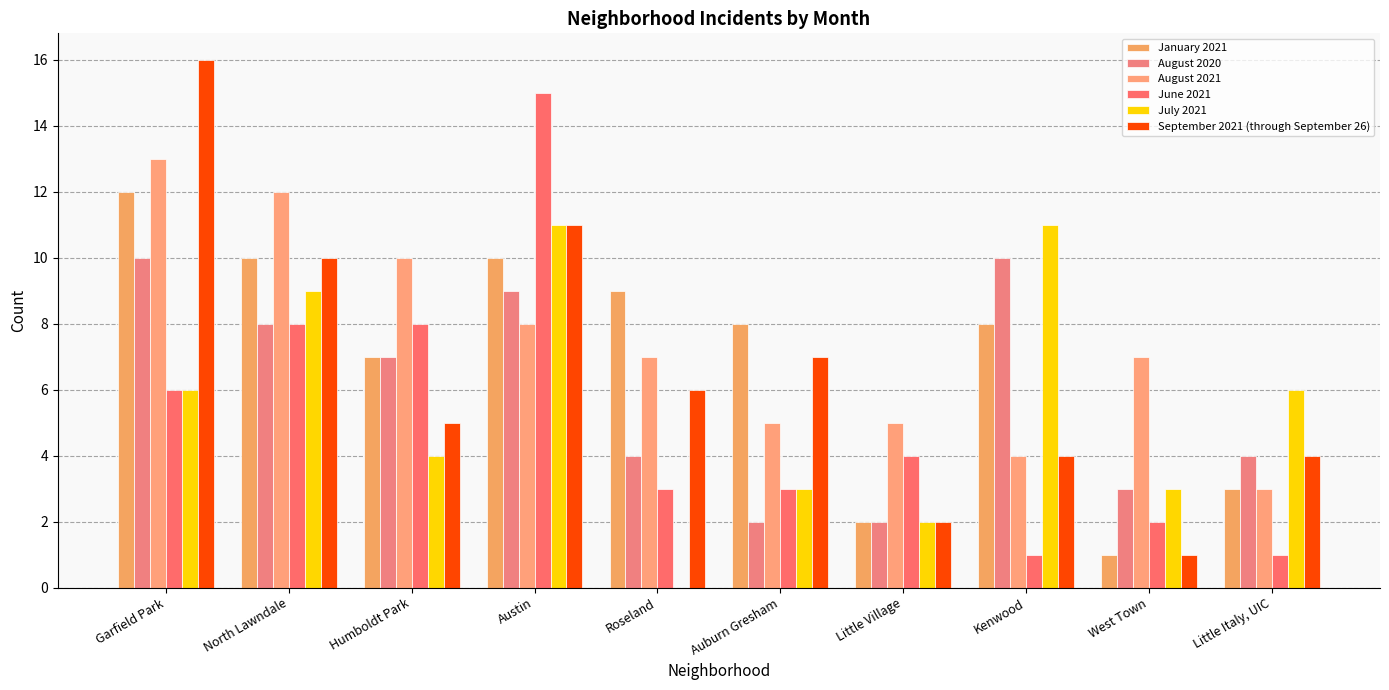

How many groups of bars are there?

10